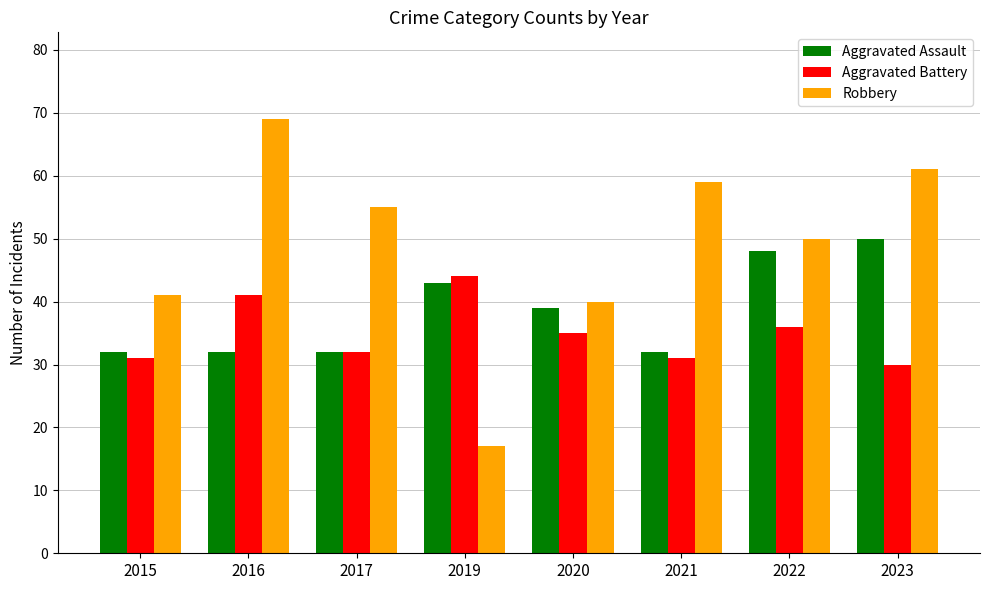

At how many categories does at least one series exceed 36?

8